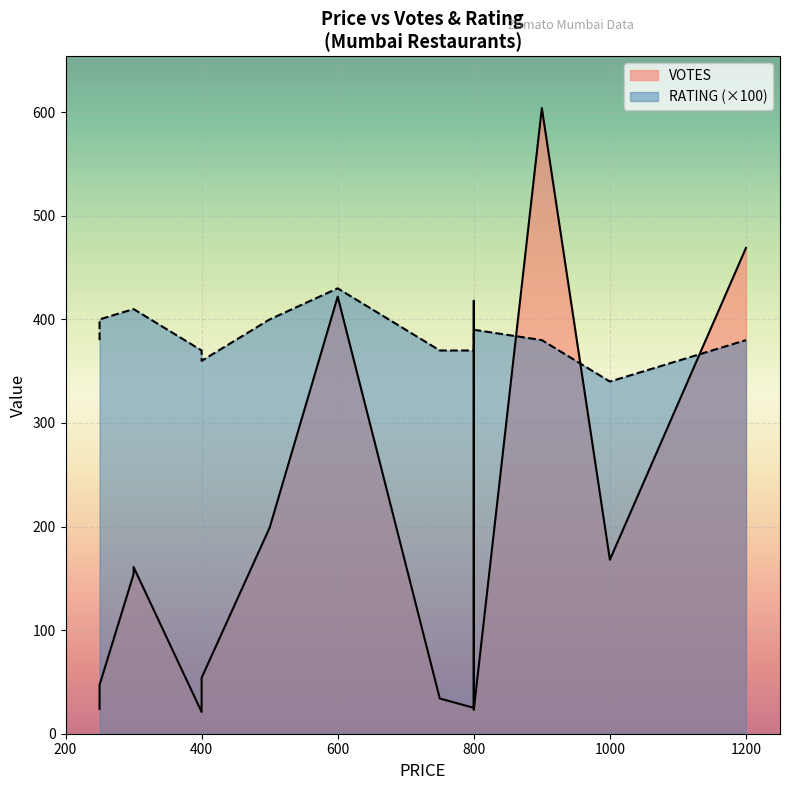

At which category does VOTES reach its first local valley?

2